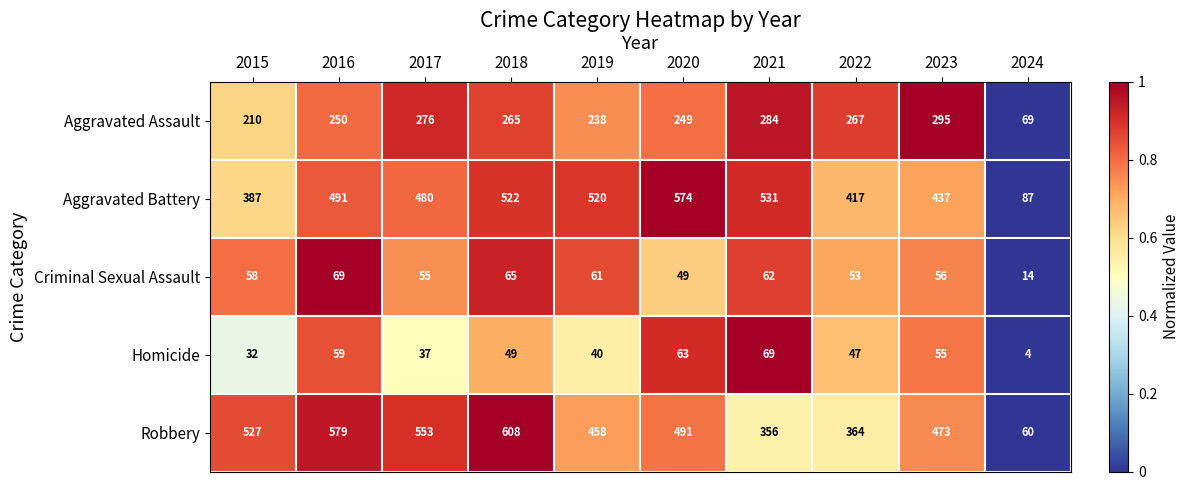

How many series are shown in this chart?

5